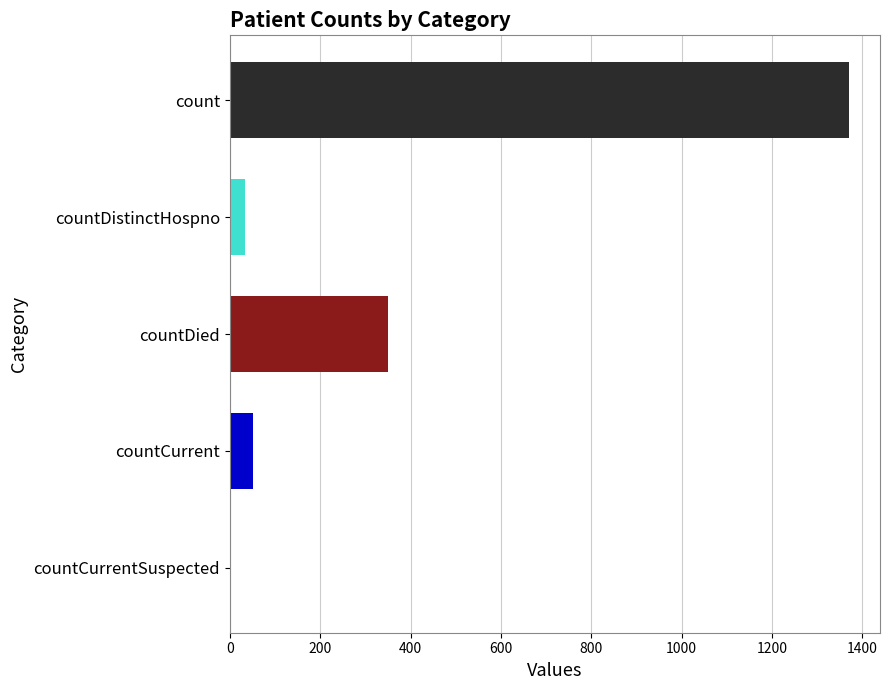

True or false: the data shows 0 at countCurrentSuspected.

True